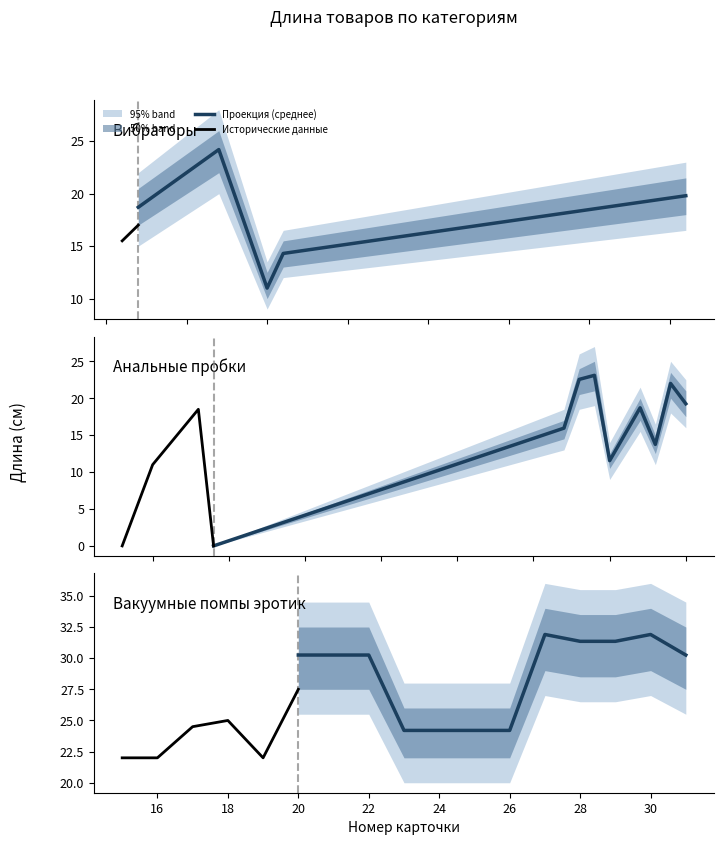

True or false: Длина секс игрушки and Длина (см) intersect in this chart.

False